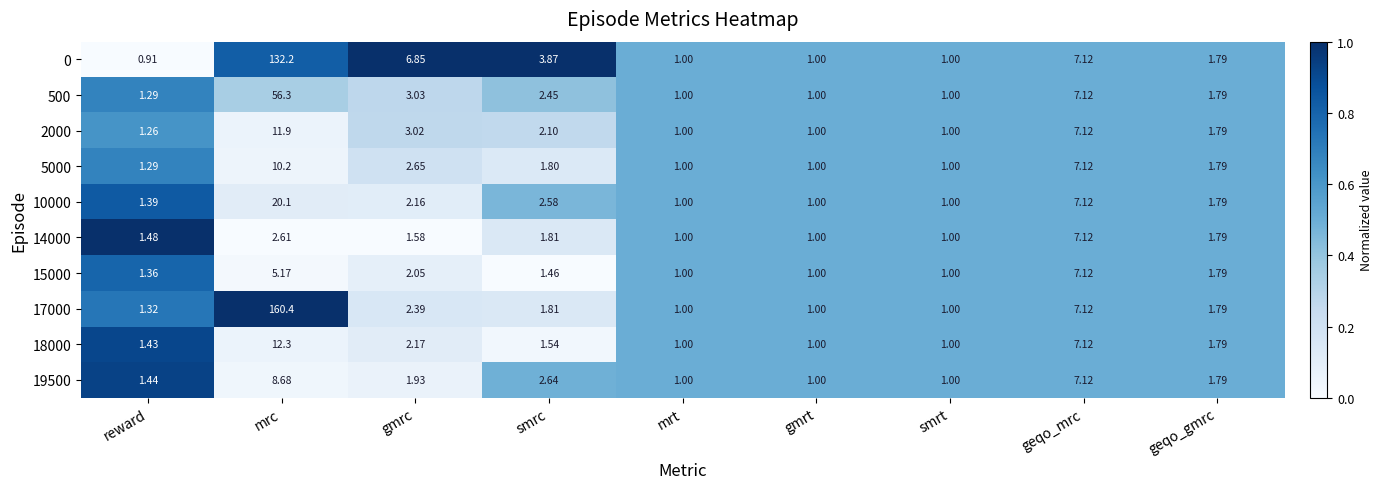

What is the greatest value displayed?

160.4